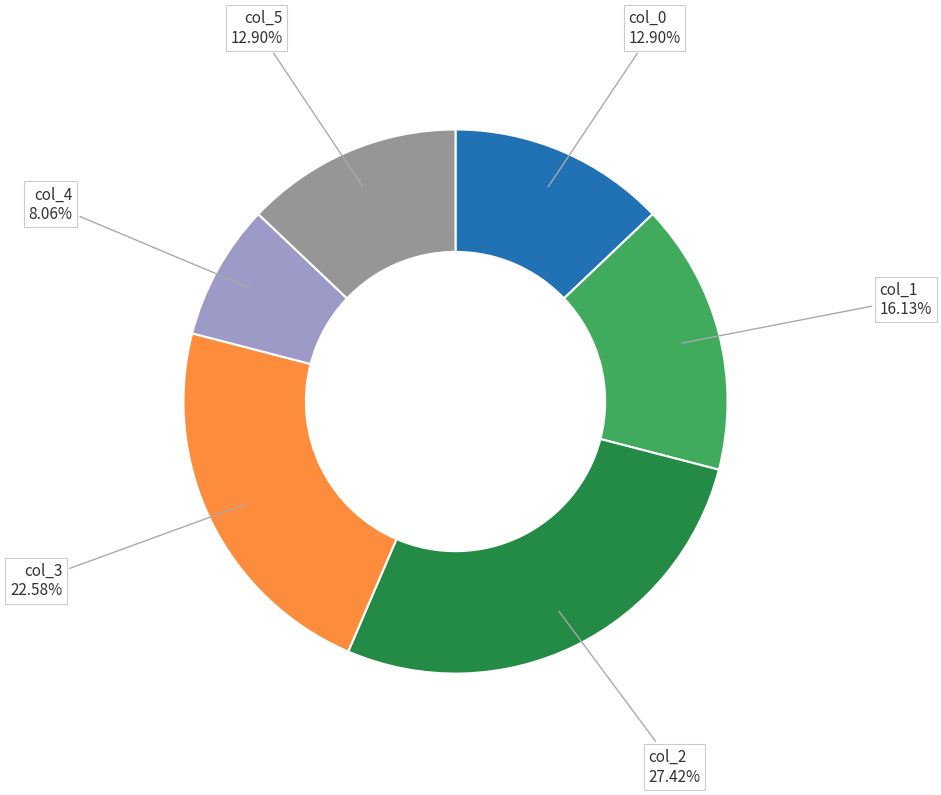

Does any single category account for the majority?

No